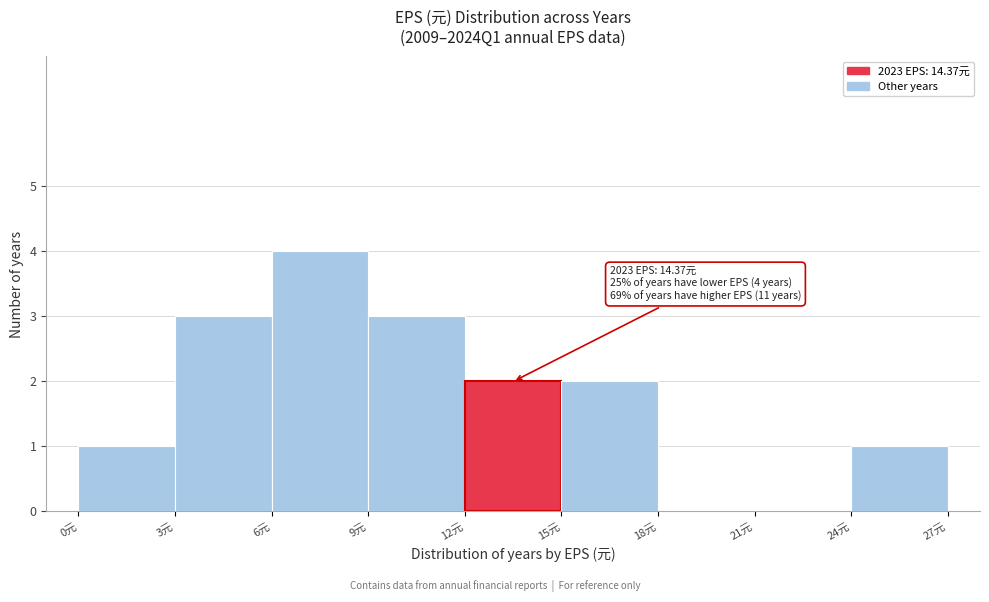

Over which range of the x-axis is the bar tallest?

6 to 9